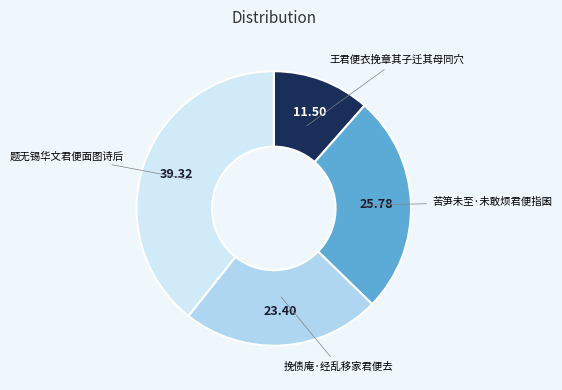

How many slices are in this pie chart?

4